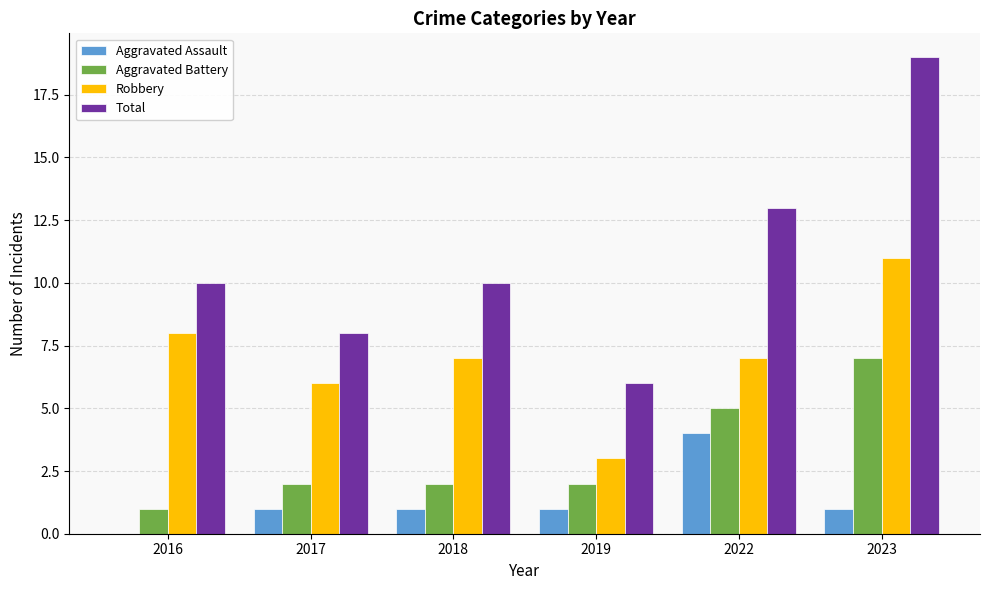

Count the number of data series in this chart.

4